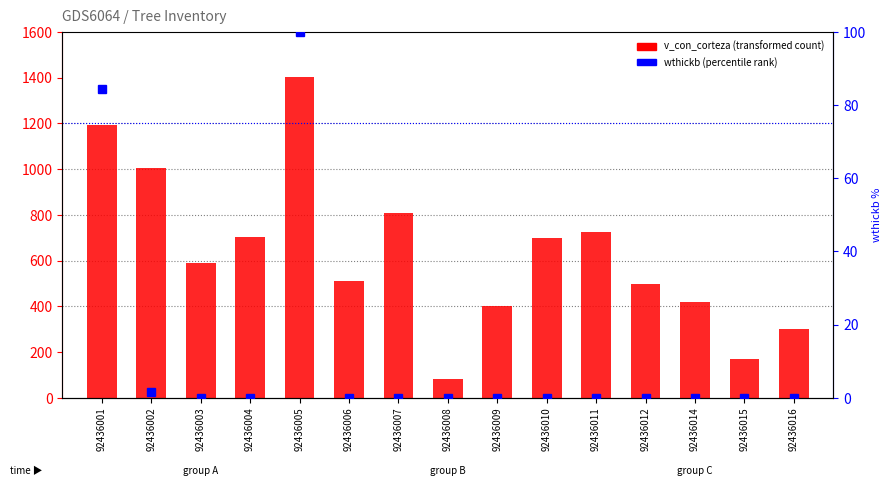

At which category is the sum across all series the highest?

92436005